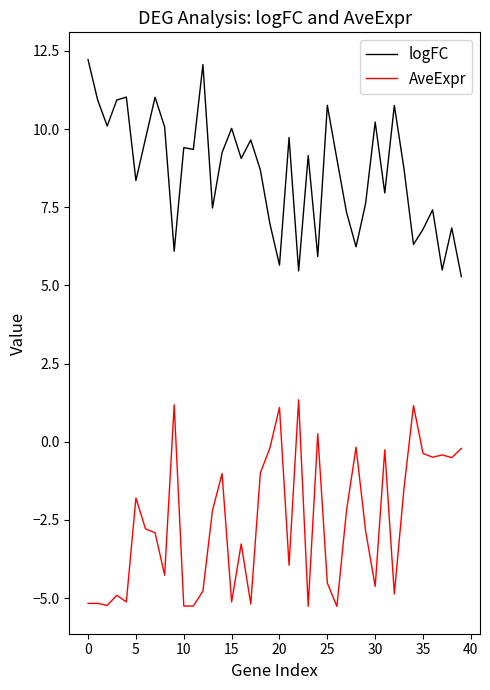

What is the difference between the maximum and minimum values in the AveExpr series?

6.6